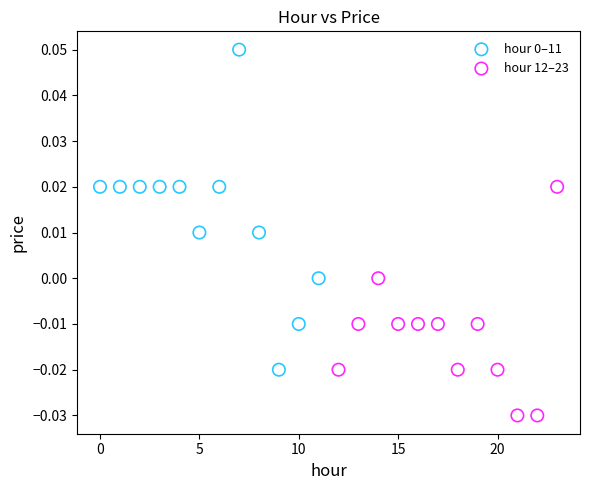

Which series contains the lowest Y value?

hour 12–23